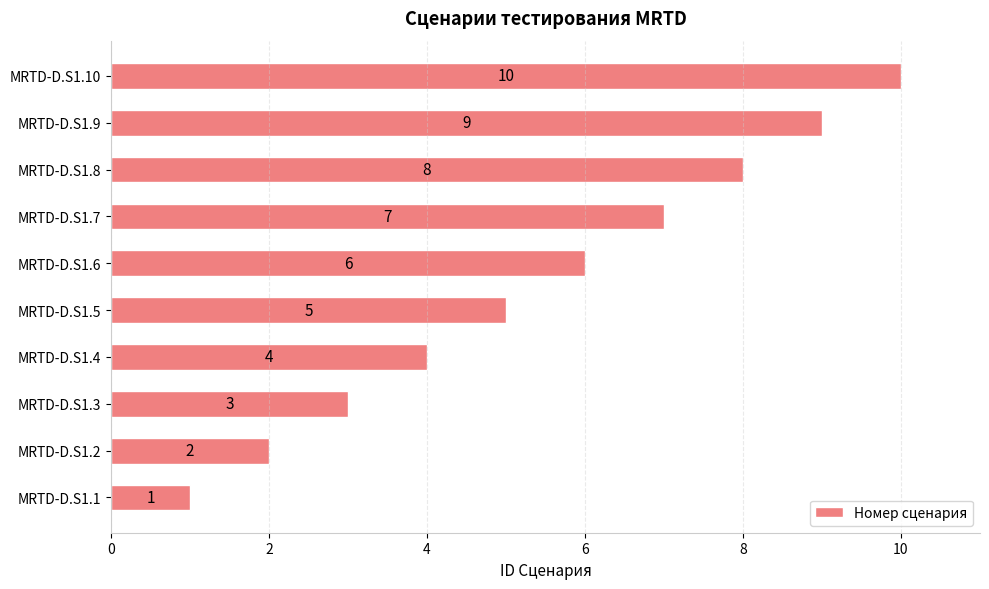

True or false: the data shows 7 at MRTD-D.S1.5.

False